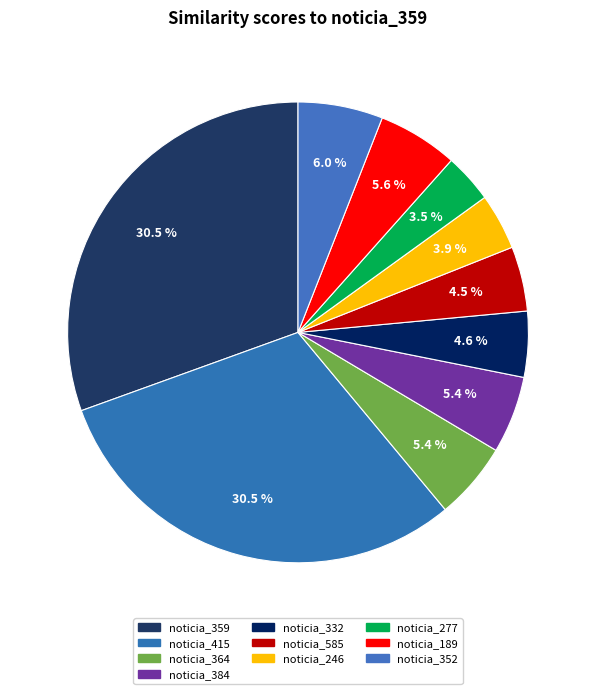

To the nearest percent, what portion does noticia_415 represent?

31%